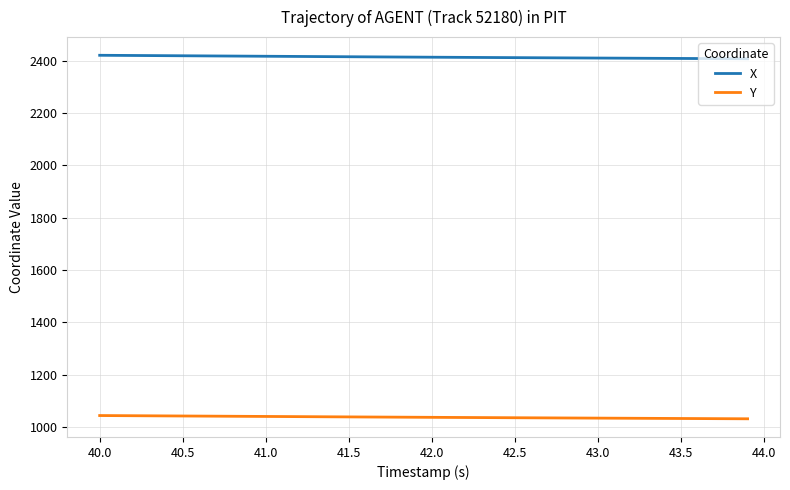

List the series in order of their peak value, highest first.

X, Y